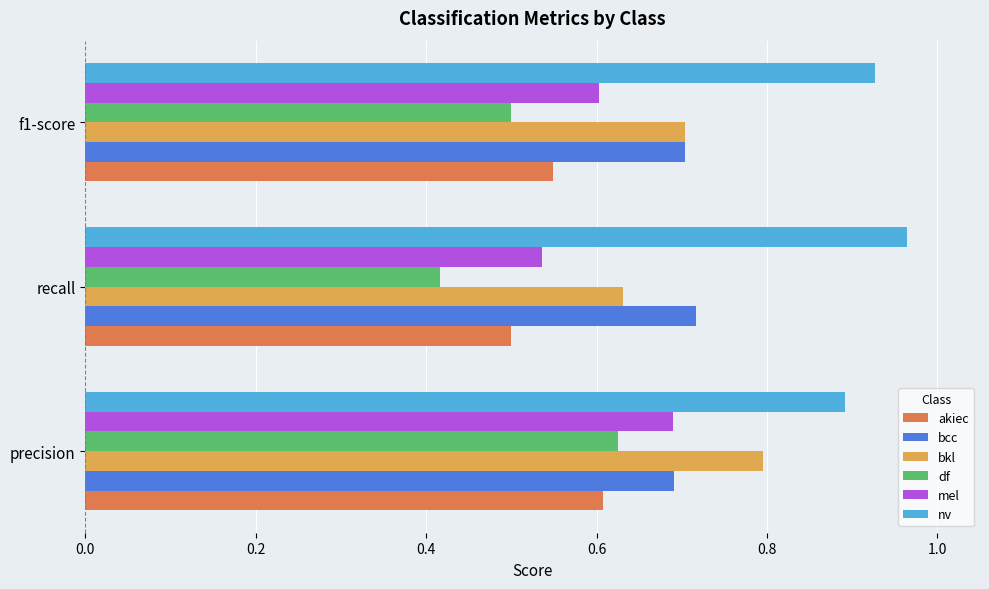

Between precision and recall, which series saw the biggest shift?

df